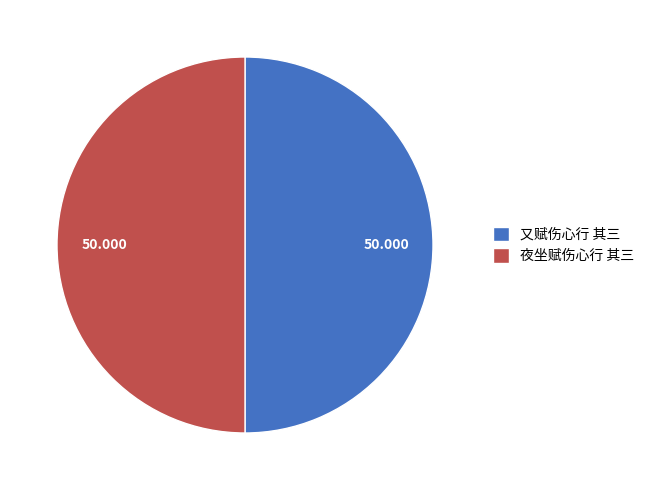

Count the number of slices in the pie.

2